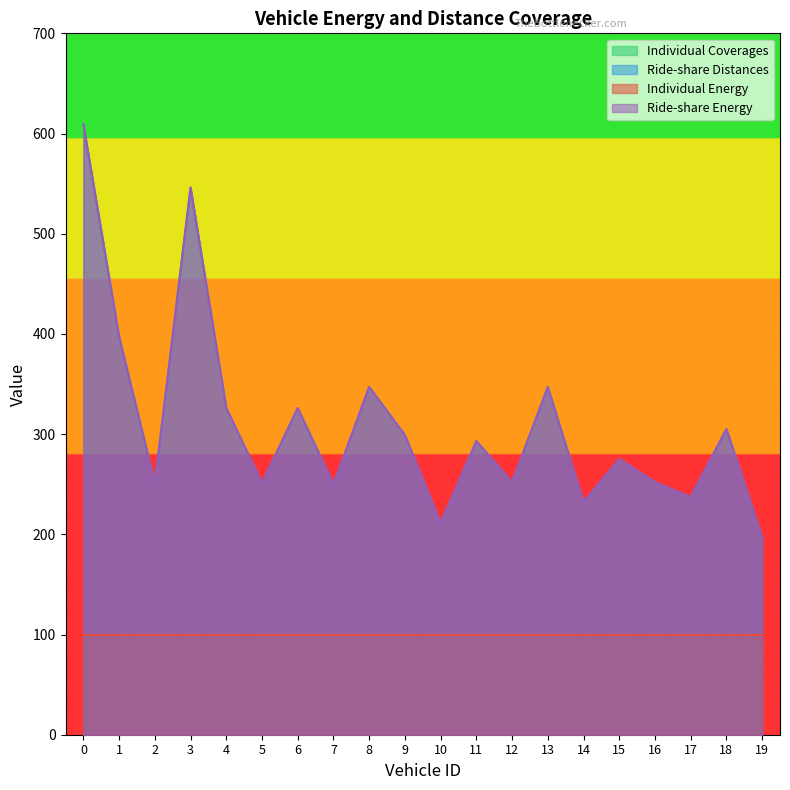

Does the chart have visible grid lines?

No